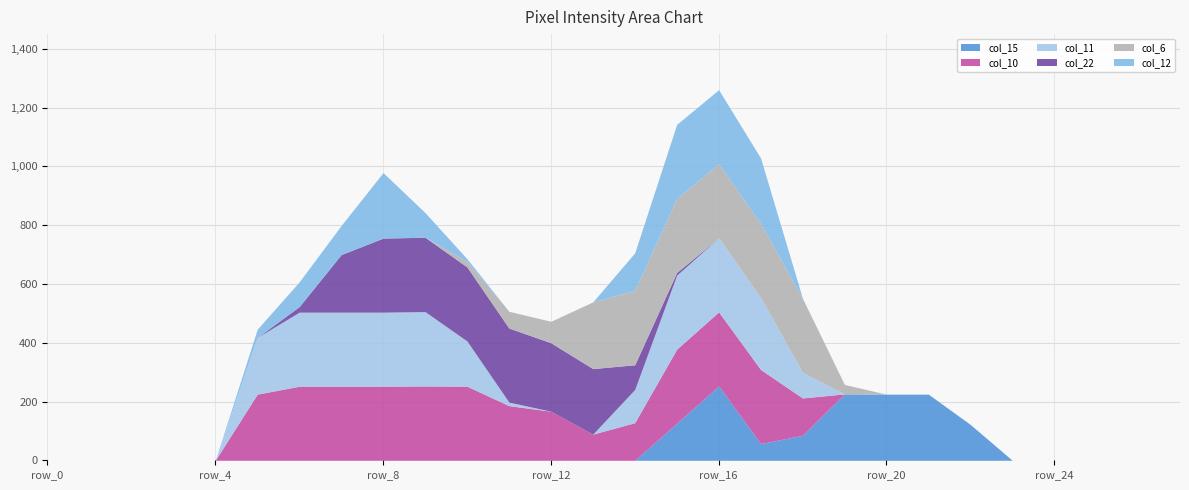

How many intersections are there between col_22 and col_6?

1